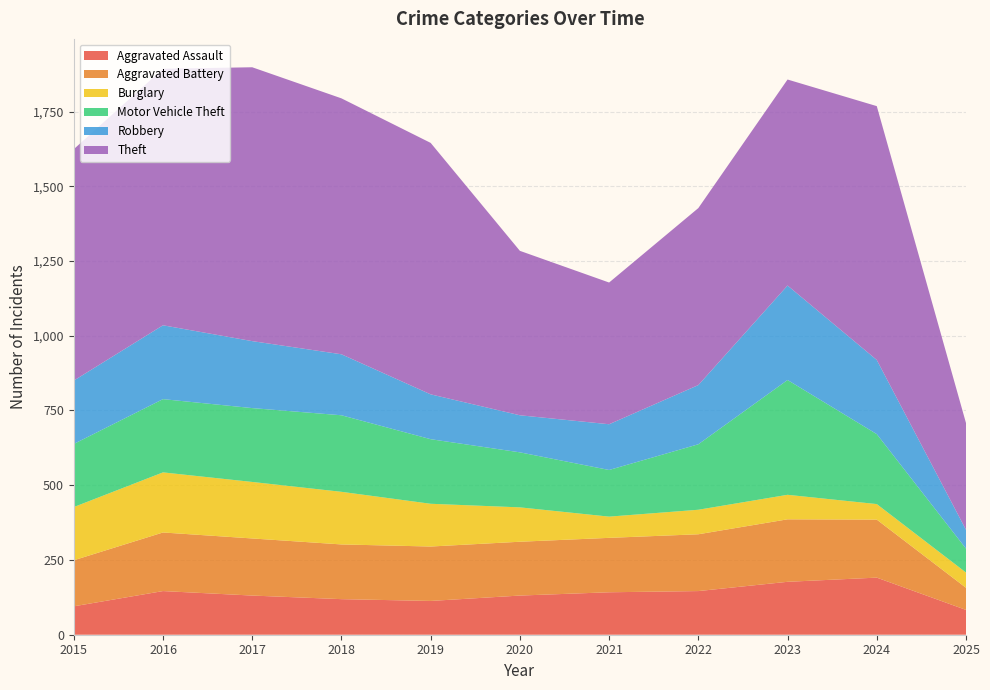

Reading right to left, extract all data points from this chart.

Aggravated Assault: 2025=83	2024=191	2023=177	2022=146	2021=142	2020=131	2019=113	2018=119	2017=131	2016=146	2015=95
Aggravated Battery: 2025=74	2024=194	2023=209	2022=190	2021=182	2020=180	2019=182	2018=183	2017=191	2016=196	2015=154
Burglary: 2025=51	2024=52	2023=82	2022=82	2021=71	2020=115	2019=143	2018=176	2017=189	2016=201	2015=178
Motor Vehicle Theft: 2025=80	2024=234	2023=384	2022=219	2021=156	2020=184	2019=216	2018=256	2017=247	2016=245	2015=211
Robbery: 2025=63	2024=248	2023=316	2022=198	2021=153	2020=124	2019=150	2018=204	2017=224	2016=247	2015=212
Theft: 2025=357	2024=849	2023=689	2022=592	2021=474	2020=550	2019=841	2018=856	2017=916	2016=858	2015=774